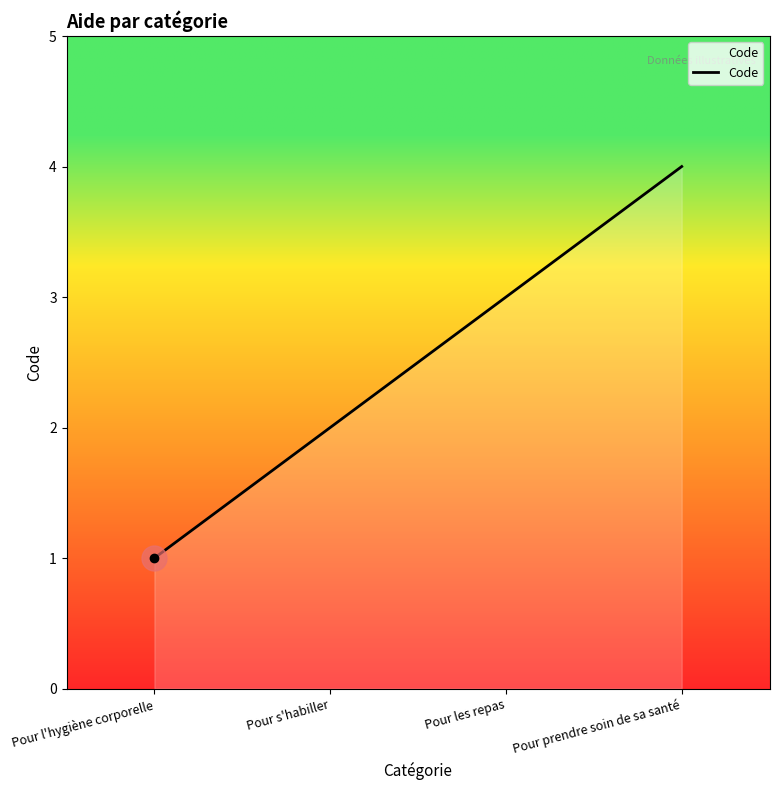

At which category does the chart reach its peak across all series?

Pour prendre soin de sa santé